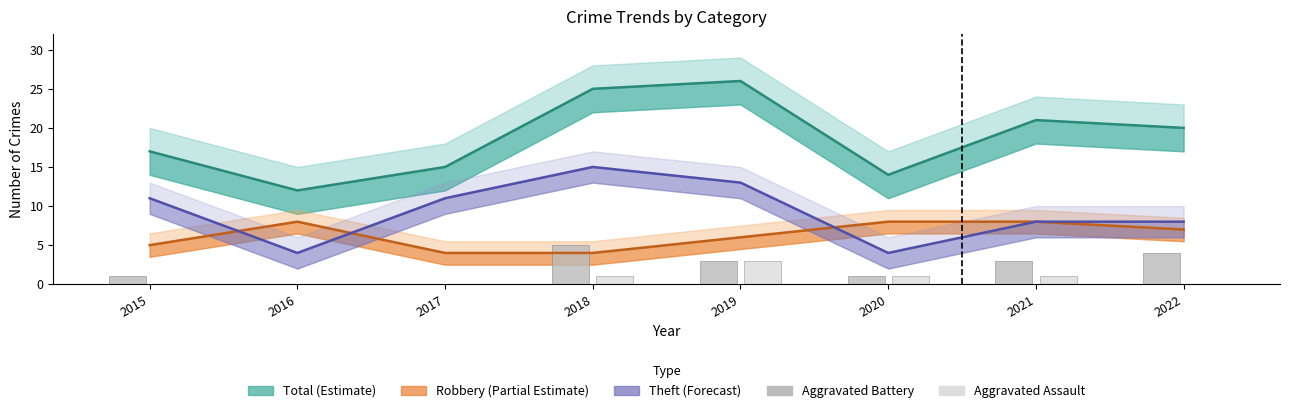

Between 2017 and 2015, which is larger?

2015